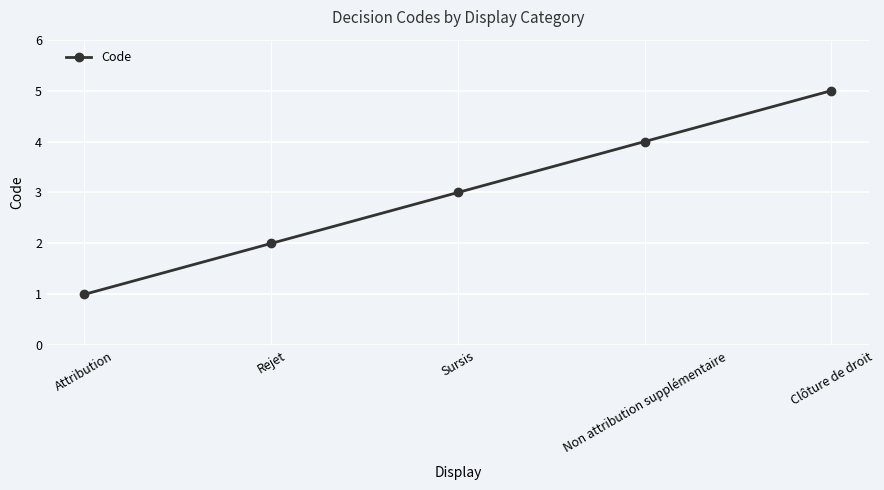

How many data points are less than 3?

2